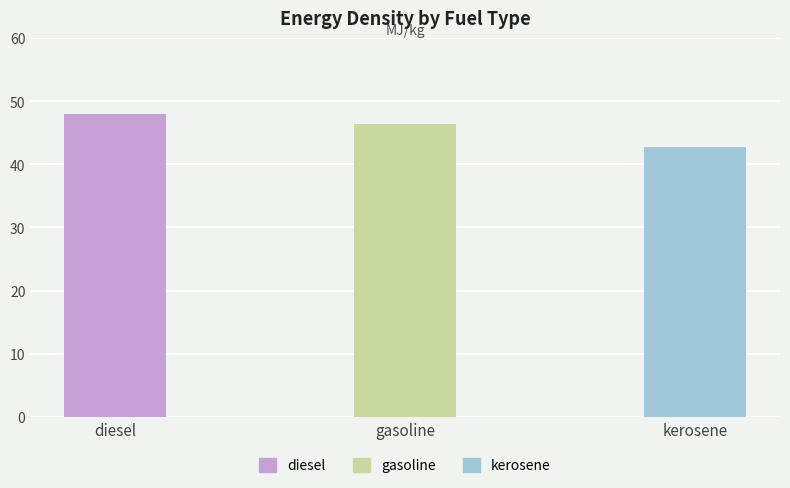

What is the sum of all values?

137.2